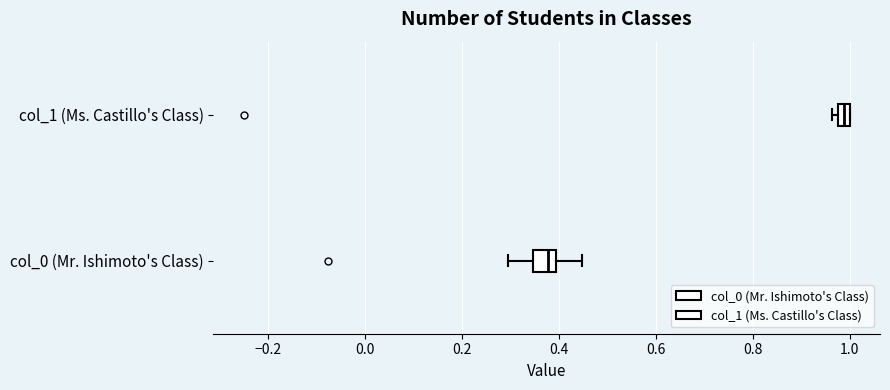

Comparing the boxes themselves (not the whiskers), which one is the widest?

col_0 (Mr. Ishimoto's Class)